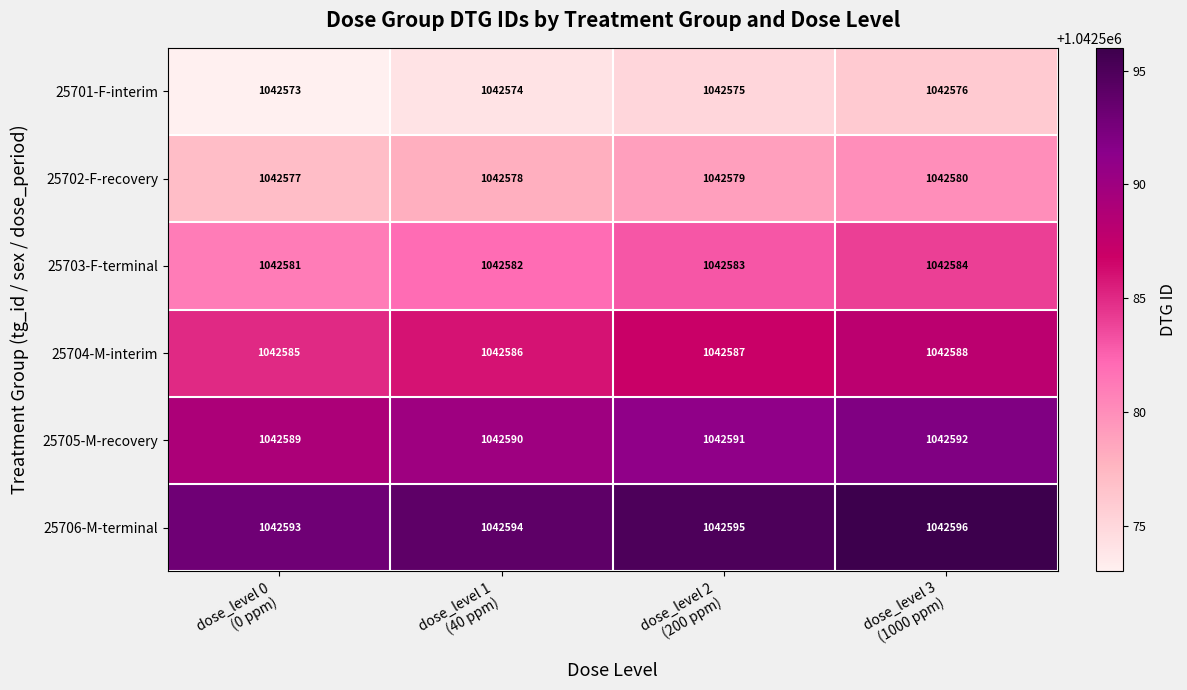

What is the smallest value displayed?

1042573